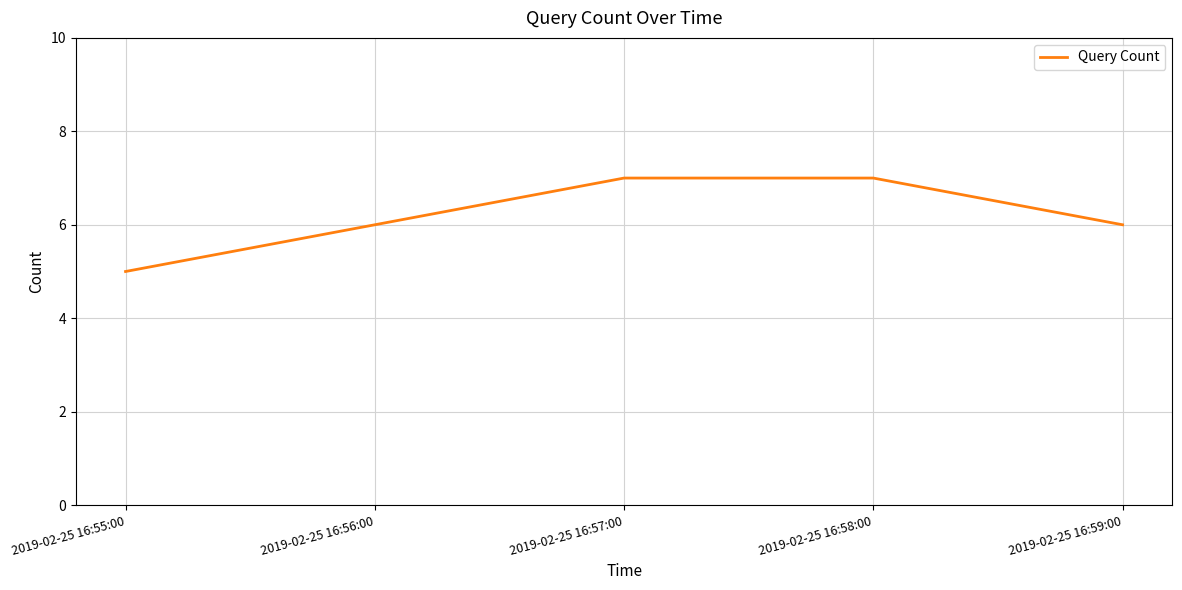

Is it true that the value at 2019-02-25 16:59:00 is 6?

True